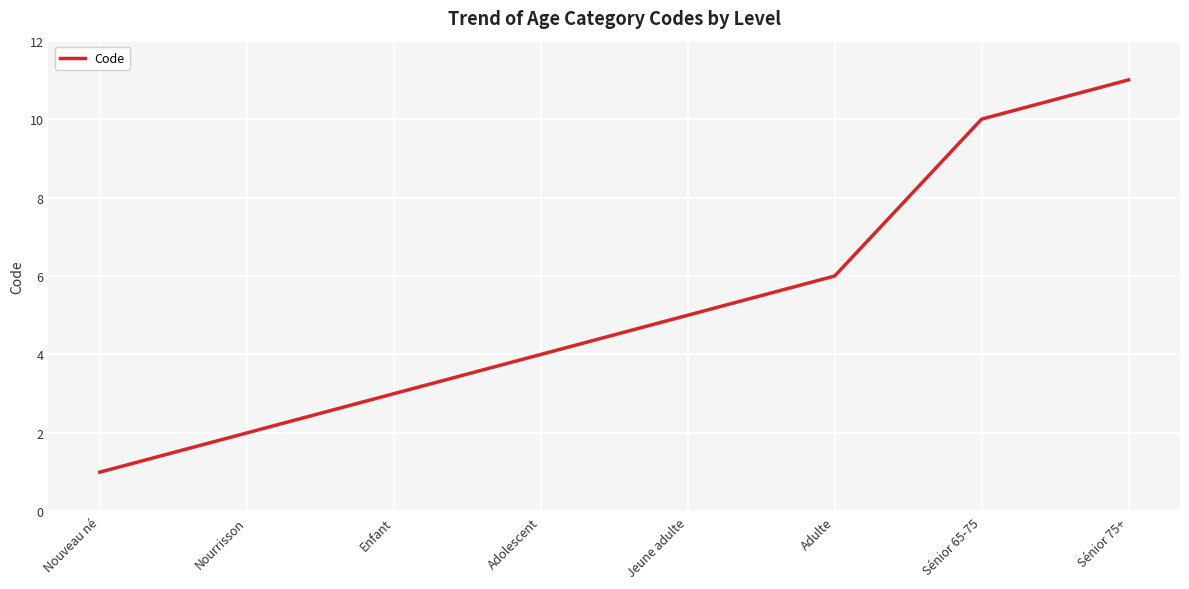

Approximately how many times larger is the value at Sénior 65-75 compared to Nourrisson?

5.0